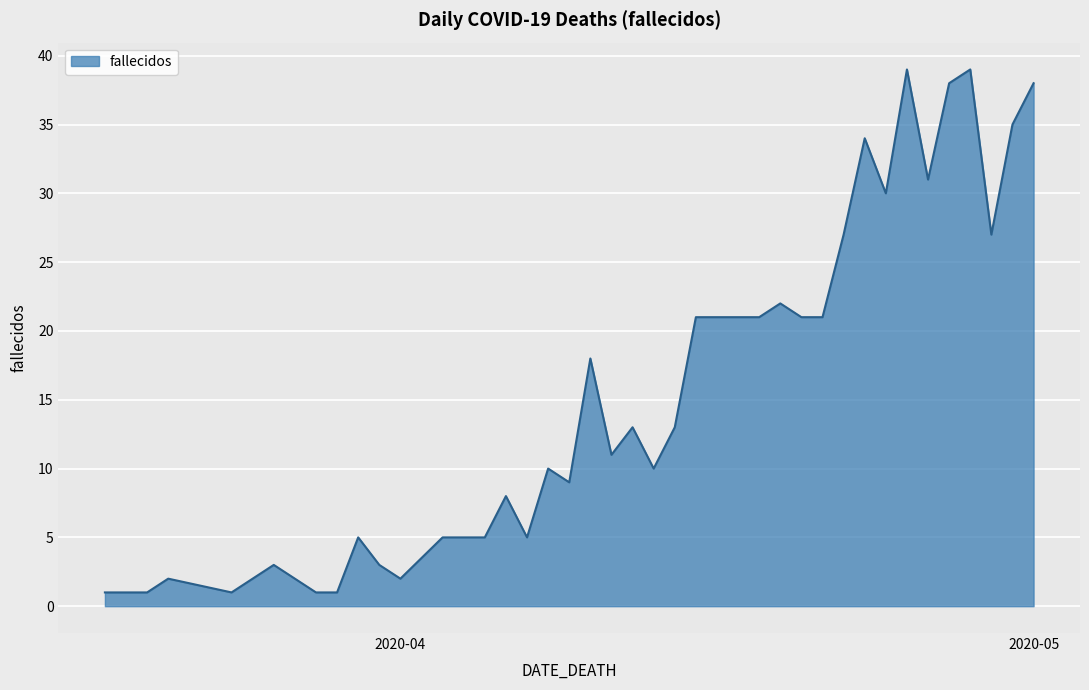

What is the difference between the maximum and minimum values?

38